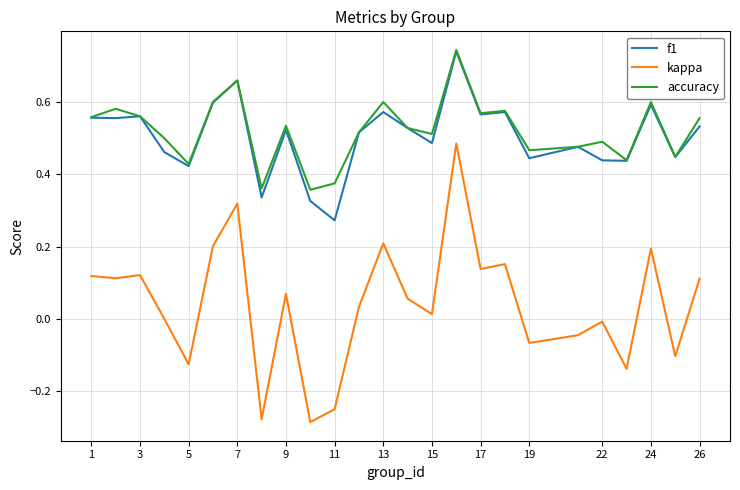

Which series has the widest spread of values?

kappa